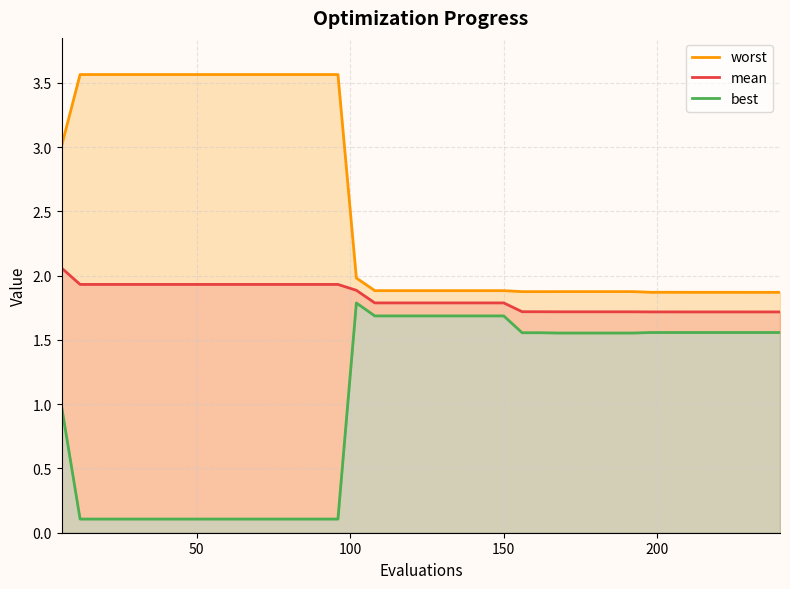

What is the greatest value displayed?

3.6